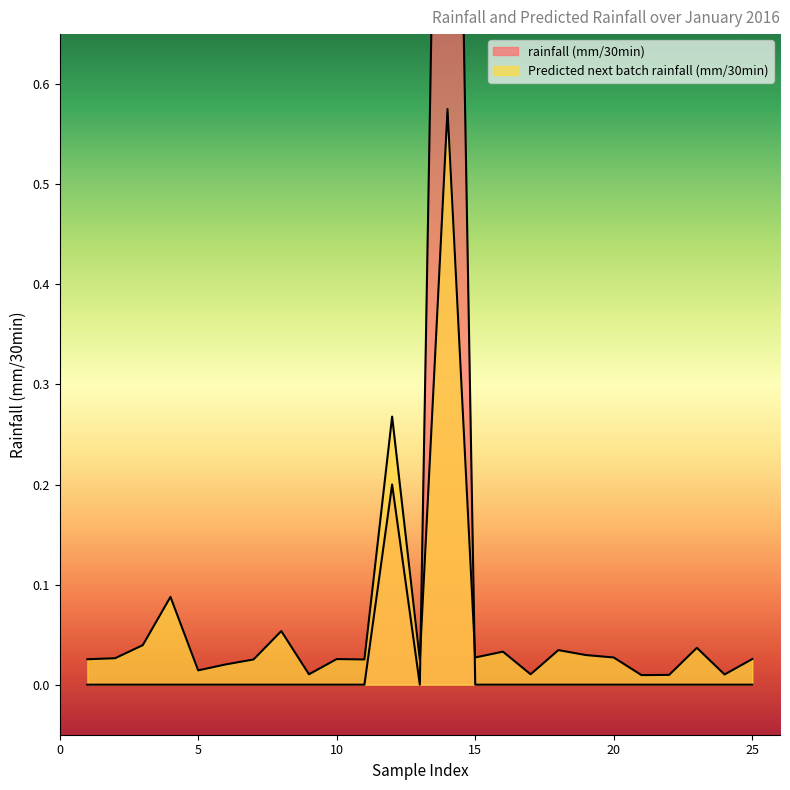

Reading left to right, extract all data points from this chart.

rainfall (mm/30min): 1=0.0	2=0.0	3=0.0	4=0.0	5=0.0	6=0.0	7=0.0	8=0.0	9=0.0	10=0.0	11=0.0	12=0.2	13=0.0	14=1.6	15=0.0	16=0.0	17=0.0	18=0.0	19=0.0	20=0.0	21=0.0	22=0.0	23=0.0	24=0.0	25=0.0
Predicted next batch rainfall (mm/30min): 1=0.0	2=0.0	3=0.0	4=0.1	5=0.0	6=0.0	7=0.0	8=0.1	9=0.0	10=0.0	11=0.0	12=0.3	13=0.0	14=0.6	15=0.0	16=0.0	17=0.0	18=0.0	19=0.0	20=0.0	21=0.0	22=0.0	23=0.0	24=0.0	25=0.0